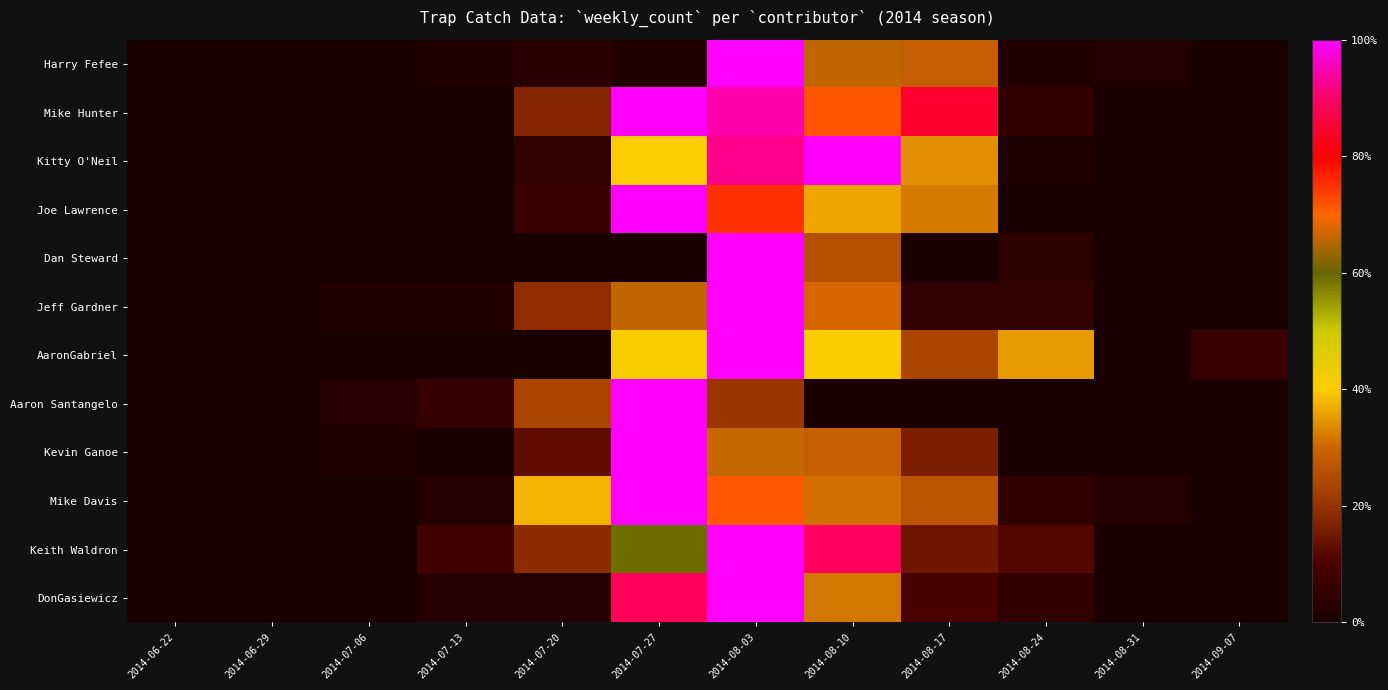

Reading left to right, list all the values displayed in this chart.

Harry Fefee: 2014-06-22=0.0	2014-06-29=0.0	2014-07-06=0.0	2014-07-13=0.0	2014-07-20=0.0	2014-07-27=0.0	2014-08-03=1.0	2014-08-10=0.7	2014-08-17=0.3	2014-08-24=0.0	2014-08-31=0.0	2014-09-07=0.0
Mike Hunter: 2014-06-22=0.0	2014-06-29=0.0	2014-07-06=0.0	2014-07-13=0.0	2014-07-20=0.2	2014-07-27=1.0	2014-08-03=0.9	2014-08-10=0.7	2014-08-17=0.8	2014-08-24=0.0	2014-08-31=0.0	2014-09-07=0.0
Kitty O'Neil: 2014-06-22=0.0	2014-06-29=0.0	2014-07-06=0.0	2014-07-13=0.0	2014-07-20=0.0	2014-07-27=0.4	2014-08-03=0.9	2014-08-10=1.0	2014-08-17=0.3	2014-08-24=0.0	2014-08-31=0.0	2014-09-07=0.0
Joe Lawrence: 2014-06-22=0.0	2014-06-29=0.0	2014-07-06=0.0	2014-07-13=0.0	2014-07-20=0.1	2014-07-27=1.0	2014-08-03=0.8	2014-08-10=0.4	2014-08-17=0.3	2014-08-24=0.0	2014-08-31=0.0	2014-09-07=0.0
Dan Steward: 2014-06-22=0.0	2014-06-29=0.0	2014-07-06=0.0	2014-07-13=0.0	2014-07-20=0.0	2014-07-27=0.0	2014-08-03=1.0	2014-08-10=0.3	2014-08-17=0.0	2014-08-24=0.0	2014-08-31=0.0	2014-09-07=0.0
Jeff Gardner: 2014-06-22=0.0	2014-06-29=0.0	2014-07-06=0.0	2014-07-13=0.0	2014-07-20=0.2	2014-07-27=0.7	2014-08-03=1.0	2014-08-10=0.7	2014-08-17=0.0	2014-08-24=0.0	2014-08-31=0.0	2014-09-07=0.0
AaronGabriel: 2014-06-22=0.0	2014-06-29=0.0	2014-07-06=0.0	2014-07-13=0.0	2014-07-20=0.0	2014-07-27=0.4	2014-08-03=1.0	2014-08-10=0.4	2014-08-17=0.2	2014-08-24=0.4	2014-08-31=0.0	2014-09-07=0.1
Aaron Santangelo: 2014-06-22=0.0	2014-06-29=0.0	2014-07-06=0.0	2014-07-13=0.1	2014-07-20=0.2	2014-07-27=1.0	2014-08-03=0.2	2014-08-10=0.0	2014-08-17=0.0	2014-08-24=0.0	2014-08-31=0.0	2014-09-07=0.0
Kevin Ganoe: 2014-06-22=0.0	2014-06-29=0.0	2014-07-06=0.0	2014-07-13=0.0	2014-07-20=0.1	2014-07-27=1.0	2014-08-03=0.7	2014-08-10=0.3	2014-08-17=0.2	2014-08-24=0.0	2014-08-31=0.0	2014-09-07=0.0
Mike Davis: 2014-06-22=0.0	2014-06-29=0.0	2014-07-06=0.0	2014-07-13=0.0	2014-07-20=0.4	2014-07-27=1.0	2014-08-03=0.7	2014-08-10=0.3	2014-08-17=0.3	2014-08-24=0.0	2014-08-31=0.0	2014-09-07=0.0
Keith Waldron: 2014-06-22=0.0	2014-06-29=0.0	2014-07-06=0.0	2014-07-13=0.1	2014-07-20=0.2	2014-07-27=0.6	2014-08-03=1.0	2014-08-10=0.9	2014-08-17=0.1	2014-08-24=0.1	2014-08-31=0.0	2014-09-07=0.0
DonGasiewicz: 2014-06-22=0.0	2014-06-29=0.0	2014-07-06=0.0	2014-07-13=0.0	2014-07-20=0.0	2014-07-27=0.9	2014-08-03=1.0	2014-08-10=0.3	2014-08-17=0.1	2014-08-24=0.0	2014-08-31=0.0	2014-09-07=0.0